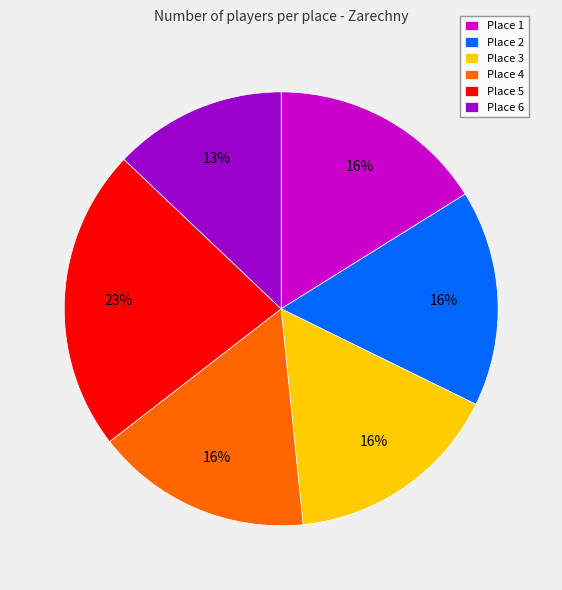

To the nearest percent, what portion does Place 6 represent?

13%